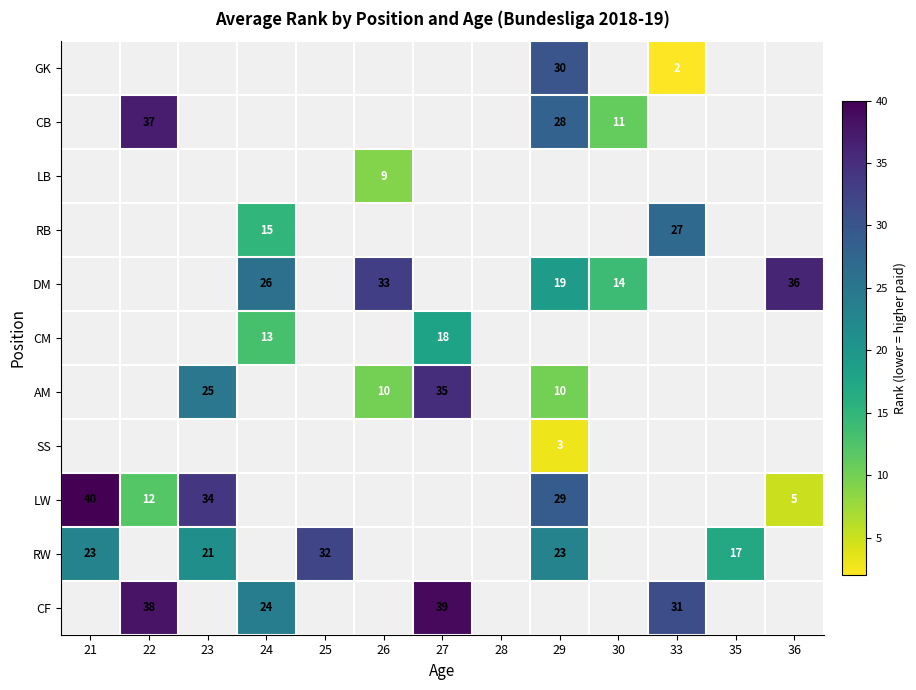

The value of CF at 22 is 38. True or false?

True